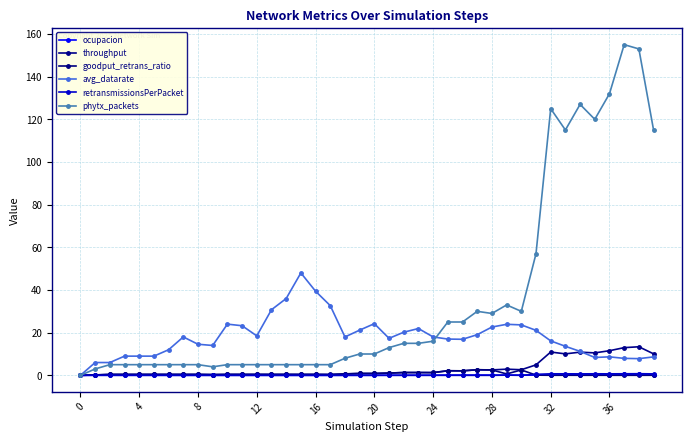

What is the greatest value displayed?

155.0